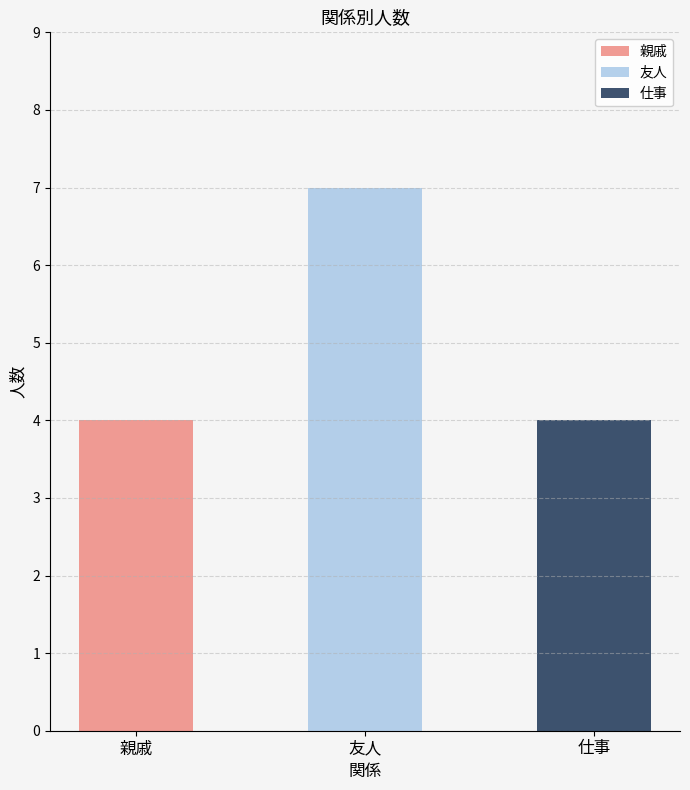

Reading left to right, what are the values for 親戚?

親戚=4	友人=0	仕事=0